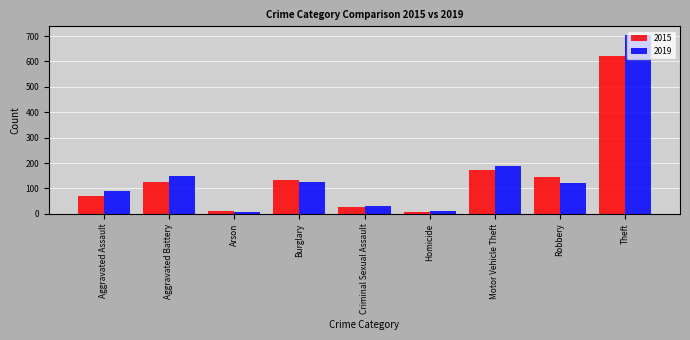

Rank the series by their maximum value, from highest to lowest.

2019, 2015